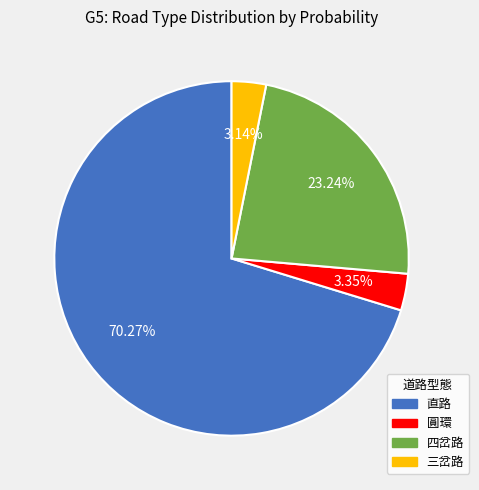

Does any single category account for the majority?

Yes